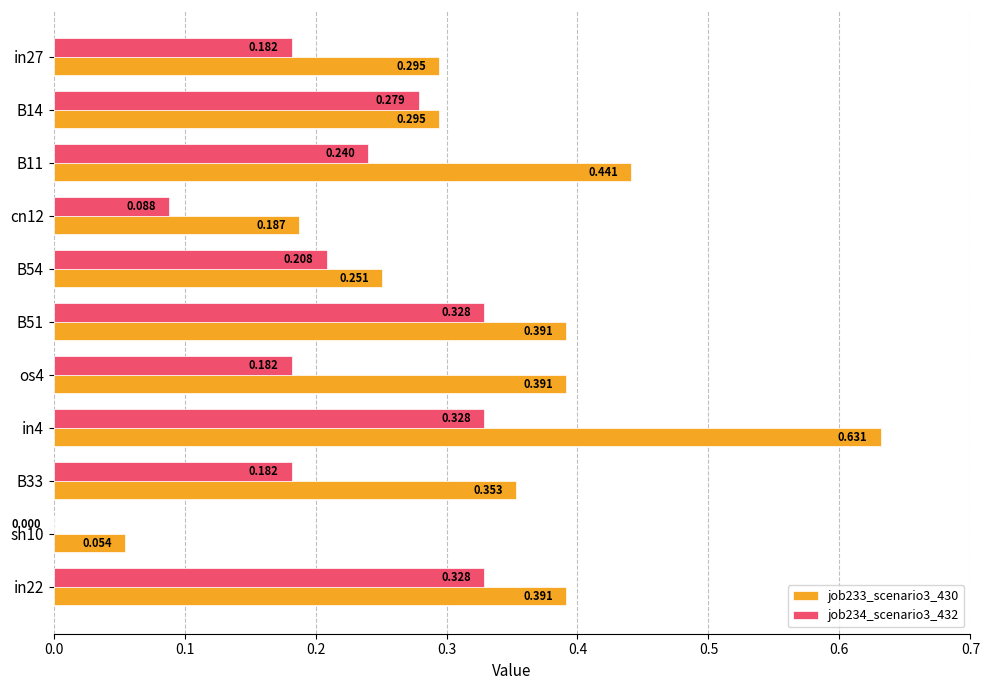

Is the value of job234_scenario3_432 at B54 greater than the value of job233_scenario3_430 at in4?

No